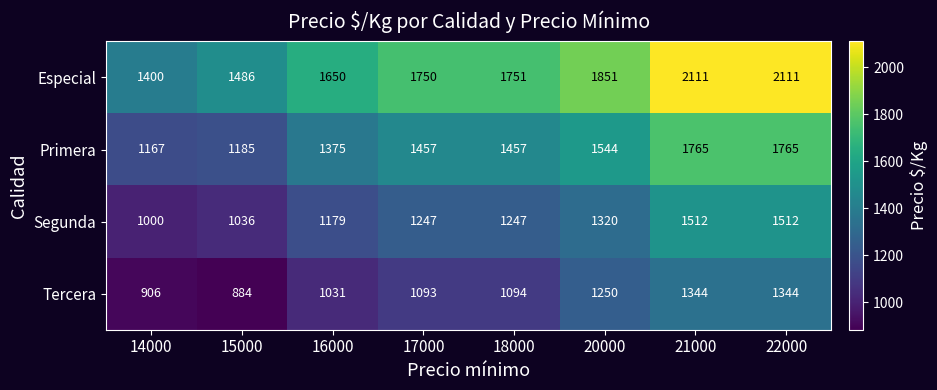

What is the approximate value of Tercera at 20000?

1250